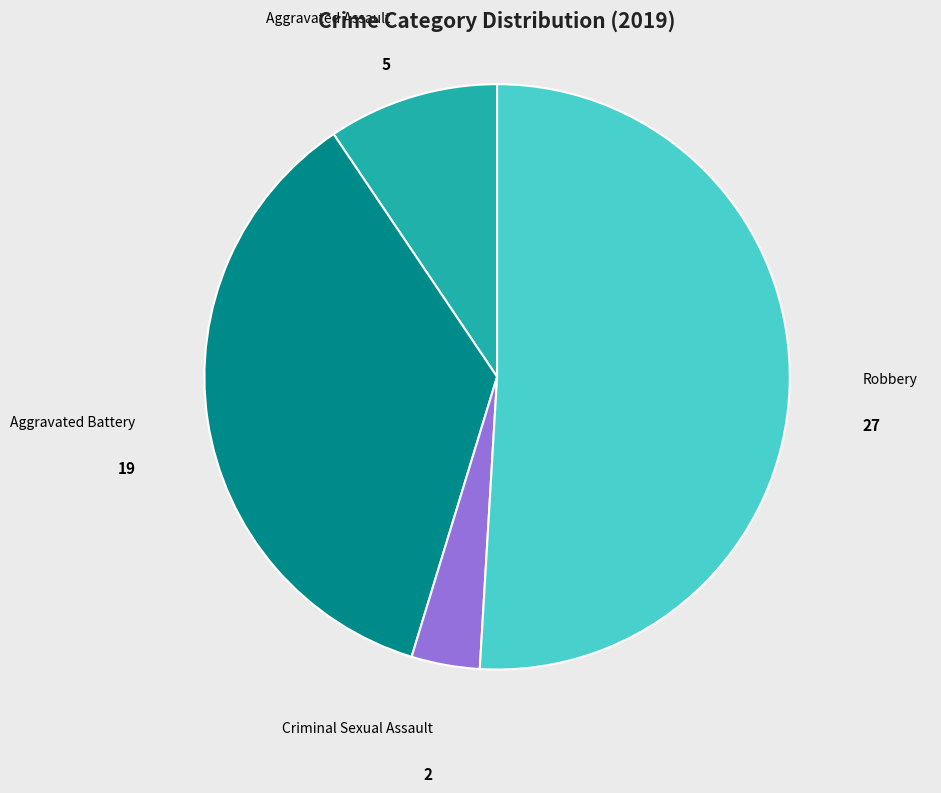

Combined, do Robbery and Aggravated Assault account for over 50%?

Yes